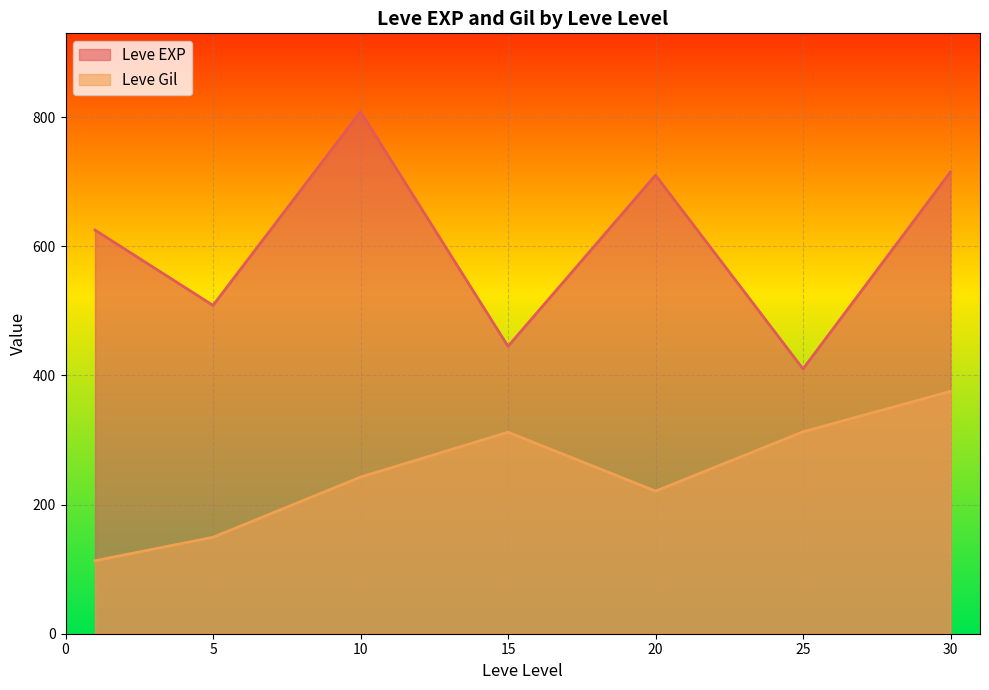

What is the maximum value shown in the chart?

808.3